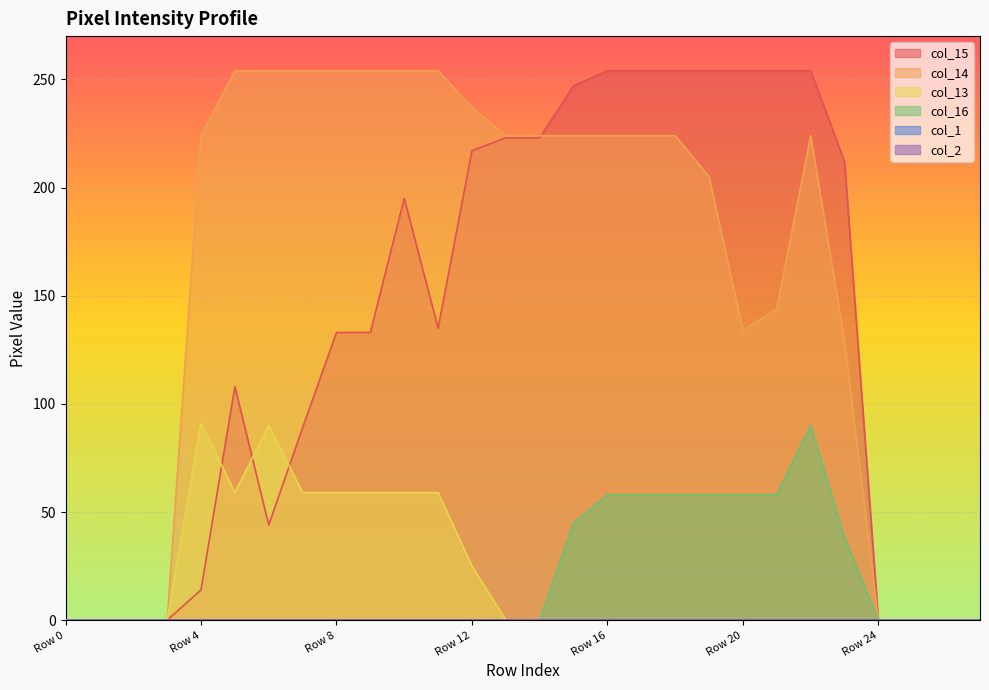

What is the average value of the col_15 series?

134